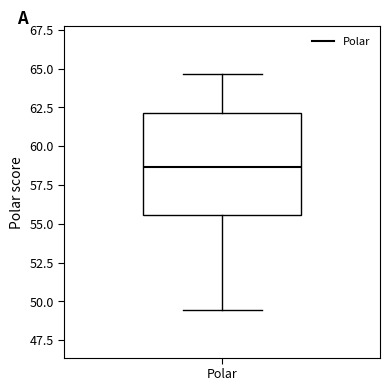

Read this box plot against the y-axis: the position of the median line, the range covered by the box, and the ends of both whiskers. The values are not printed on the chart, so give them approximately, as read against the axis.

median 58.5, box 55.5 to 62.0, whiskers 49.5 to 64.5